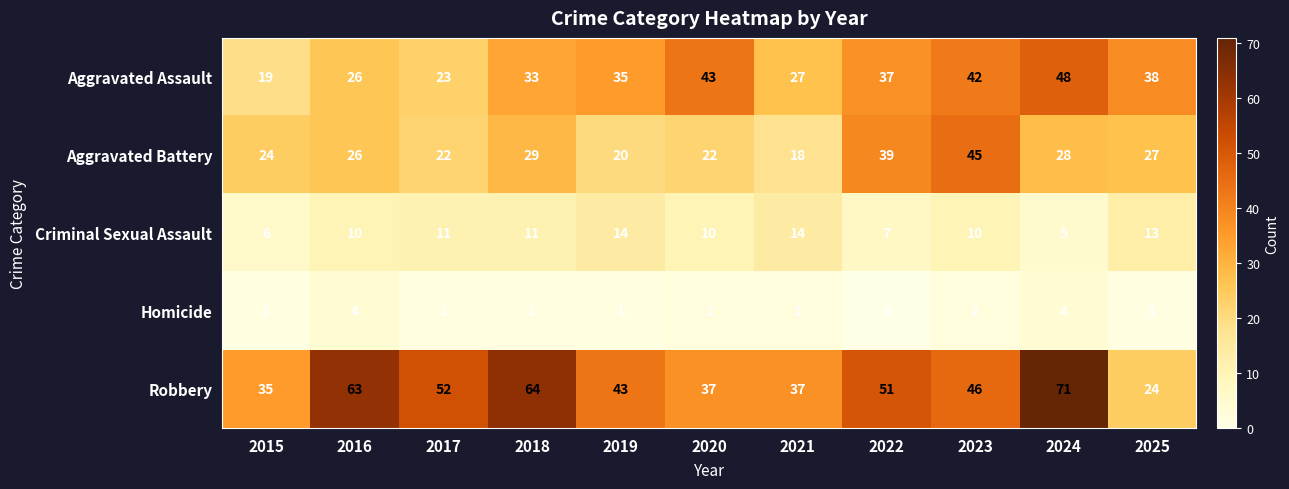

What is the average value of the Aggravated Battery series?

27